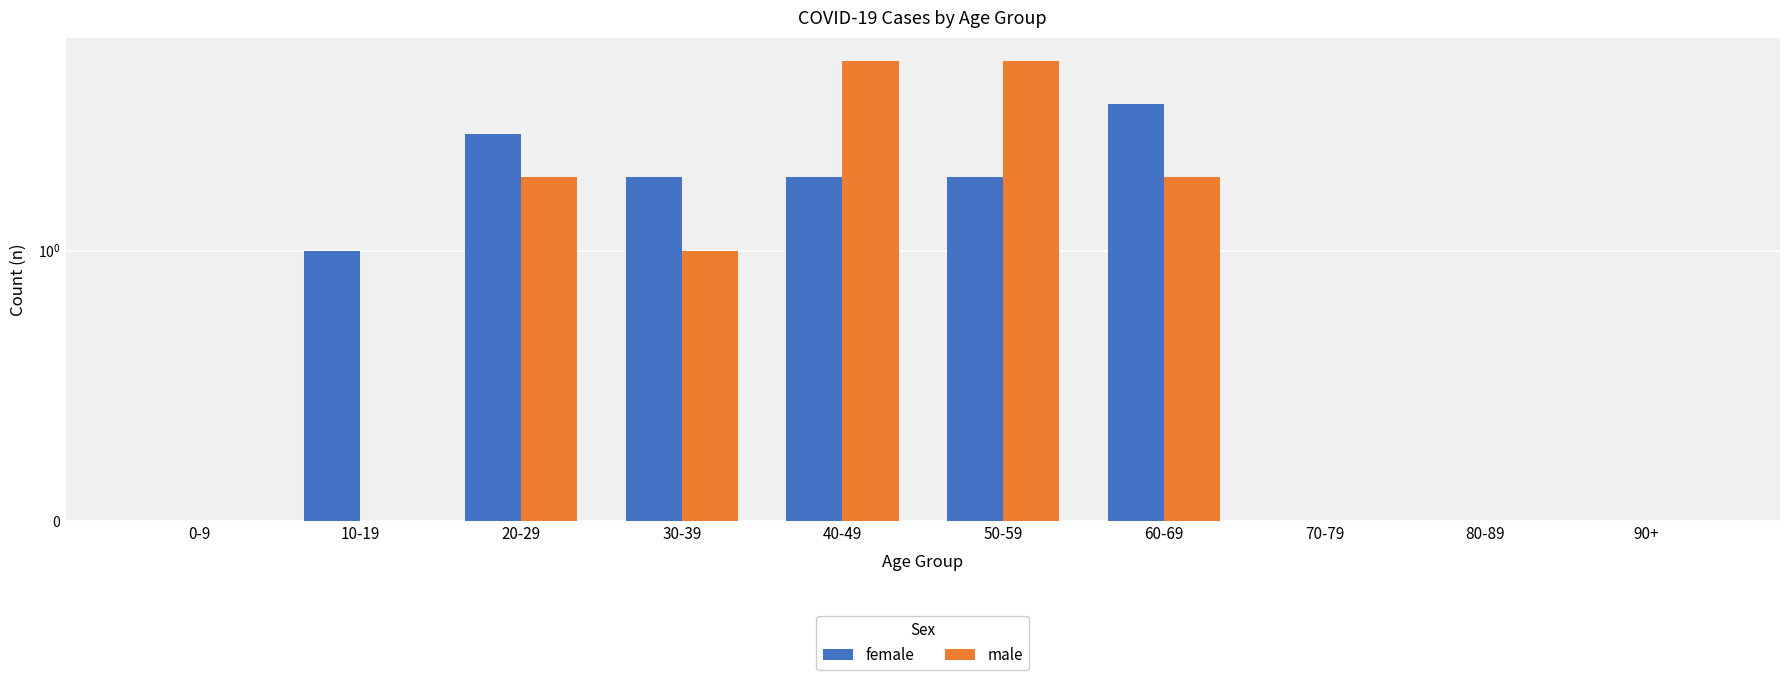

What is the sum of all male values?

17